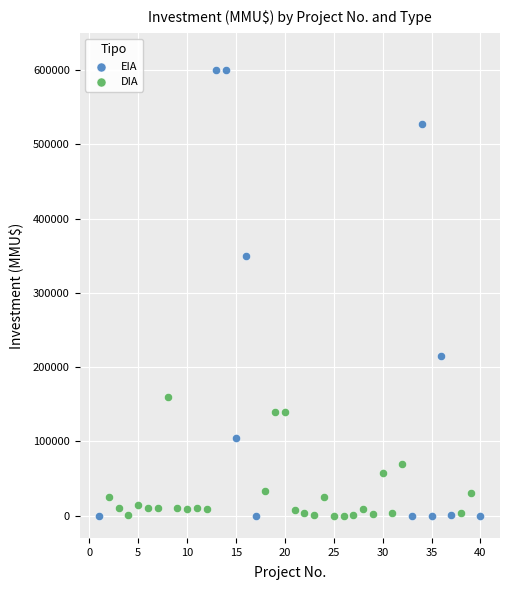

What are all the series names shown in the legend?

EIA, DIA